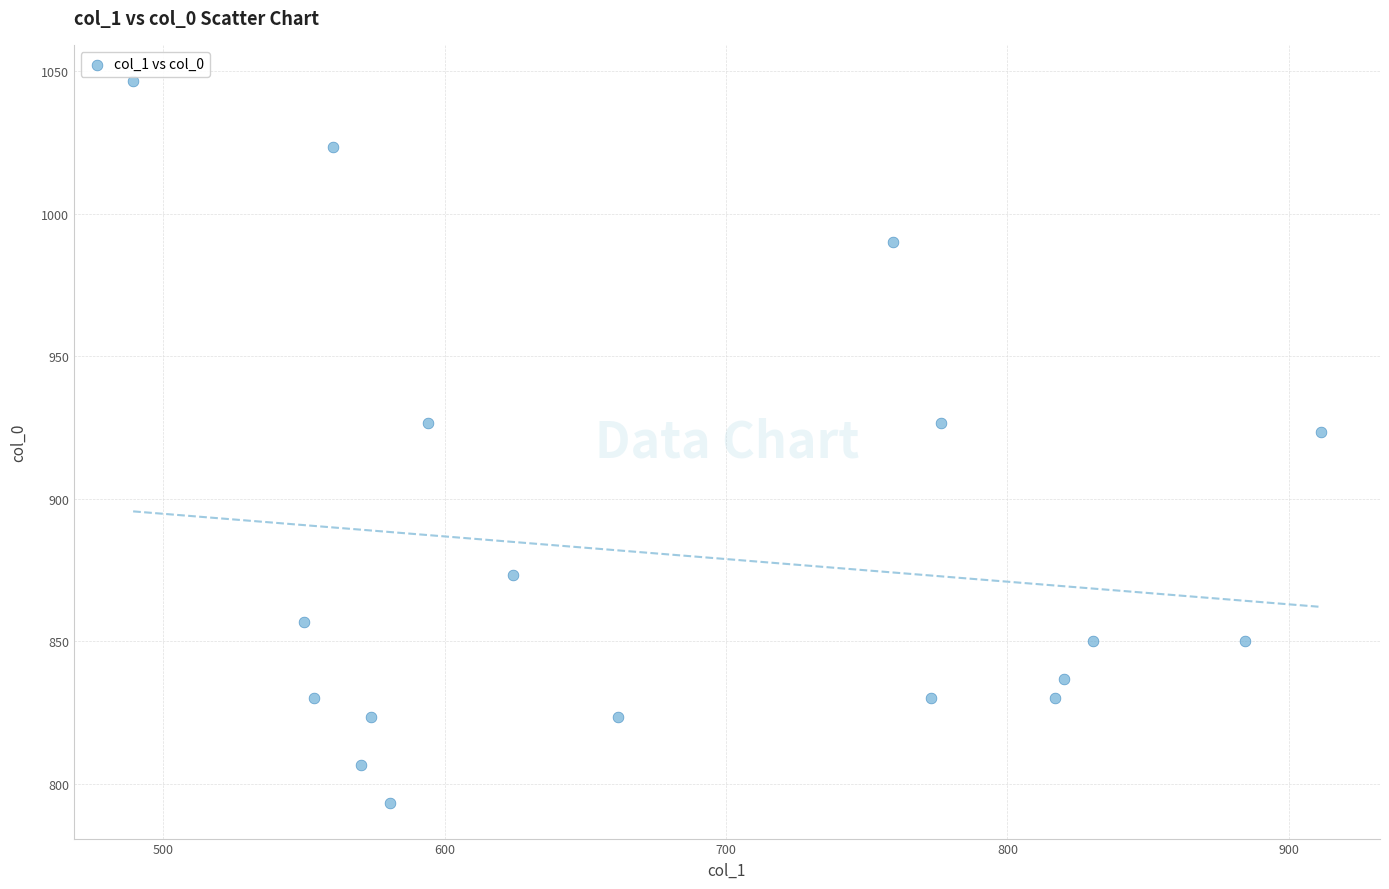

What Y value in the scatter plot is closest to 920?

923.3